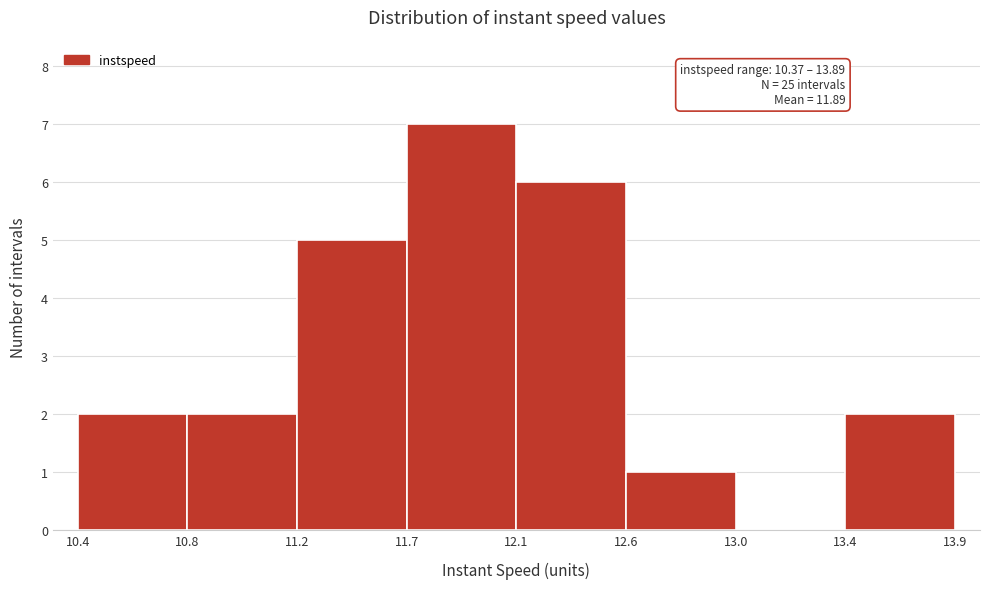

Reading right to left, what are all the values shown in this chart?

13.4=2	13.0=0	12.6=1	12.1=6	11.7=7	11.2=5	10.8=2	10.4=2